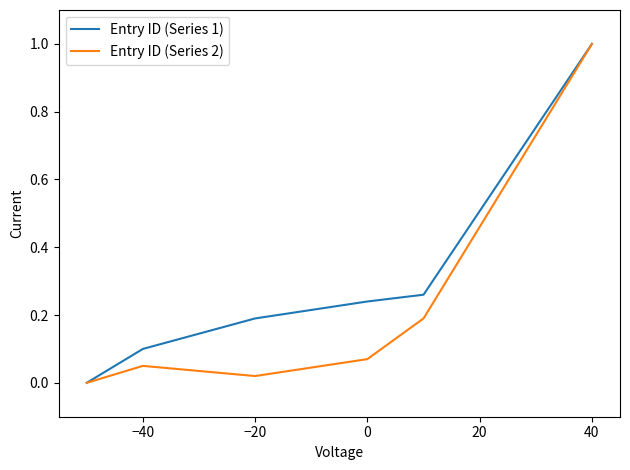

Which series has the largest total across all categories?

Entry ID (Series 1)